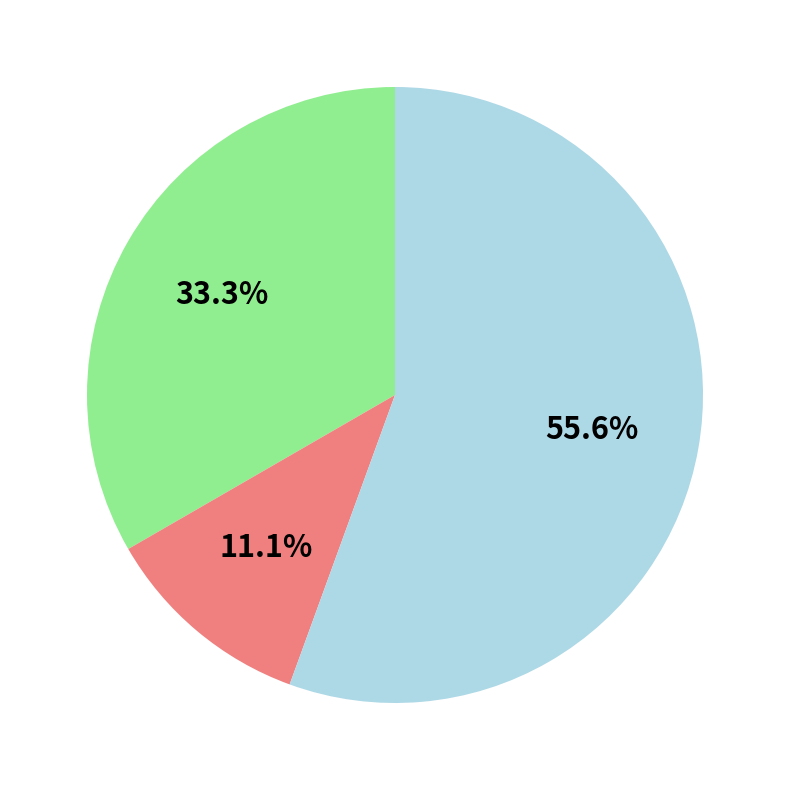

Is there any slice that represents more than half of the pie?

Yes